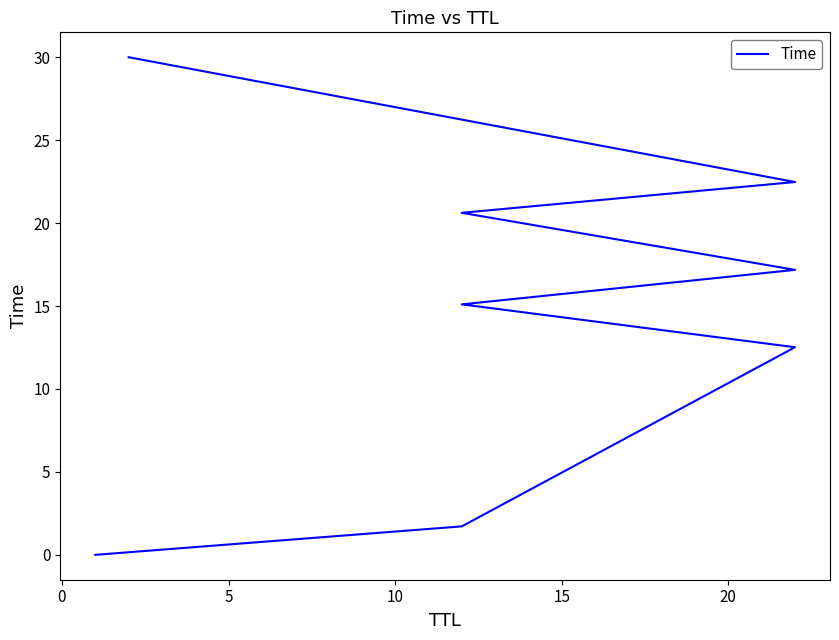

How many distinct data groups are displayed?

1